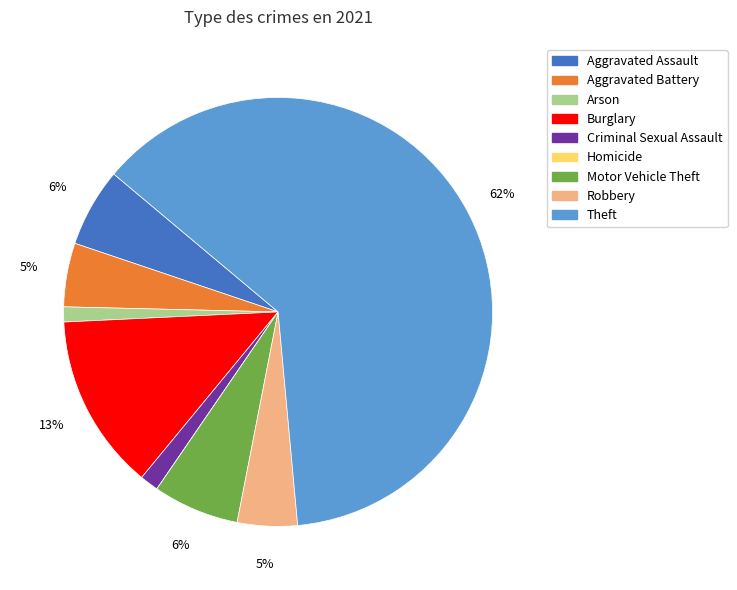

To the nearest percent, what is the average slice percentage?

11%